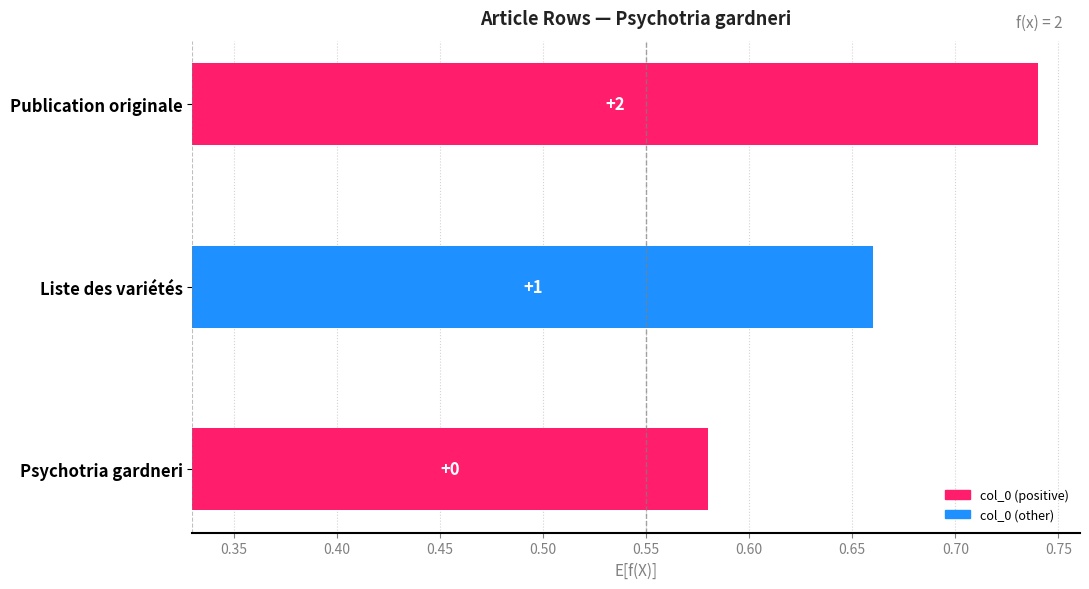

List the labels in order of value, smallest first.

Psychotria gardneri, Liste des variétés, Publication originale